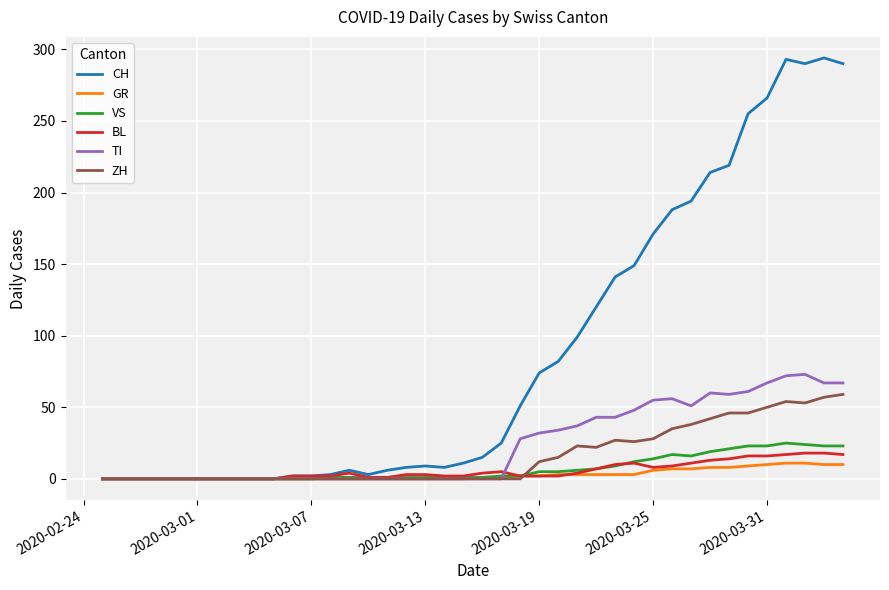

Which series has the largest total across all categories?

CH